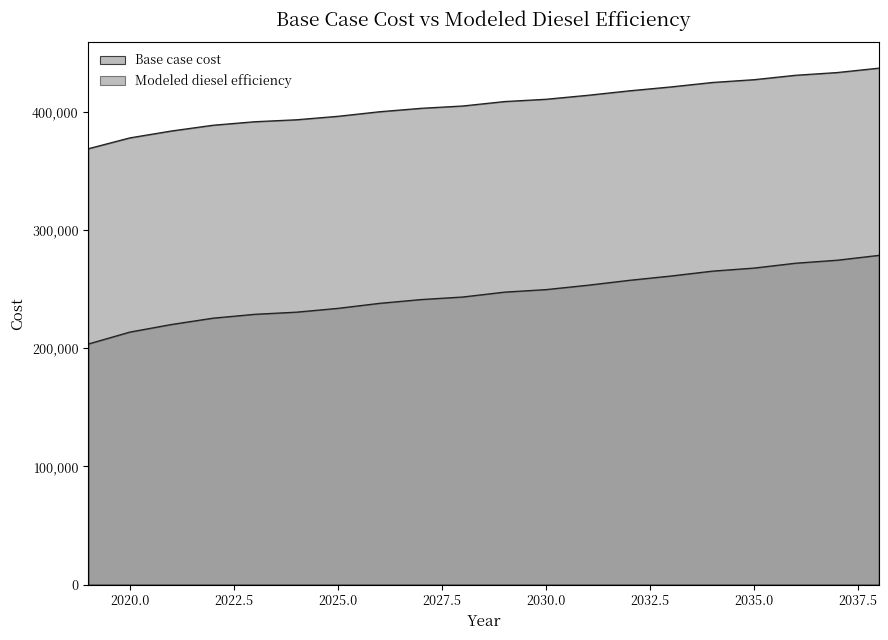

What is the difference between the Base case cost values at 2033 and 2027?

19912.9